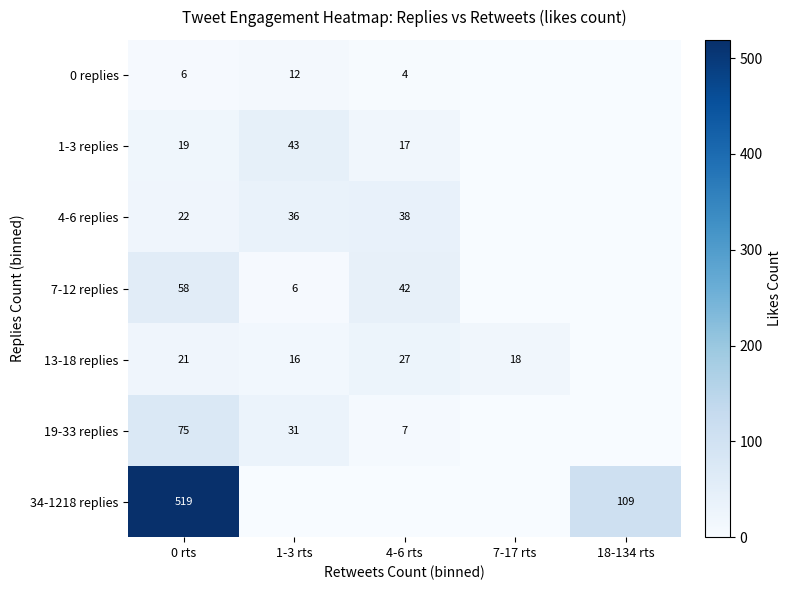

What is the difference between the highest and lowest values at 7-17 rts?

18